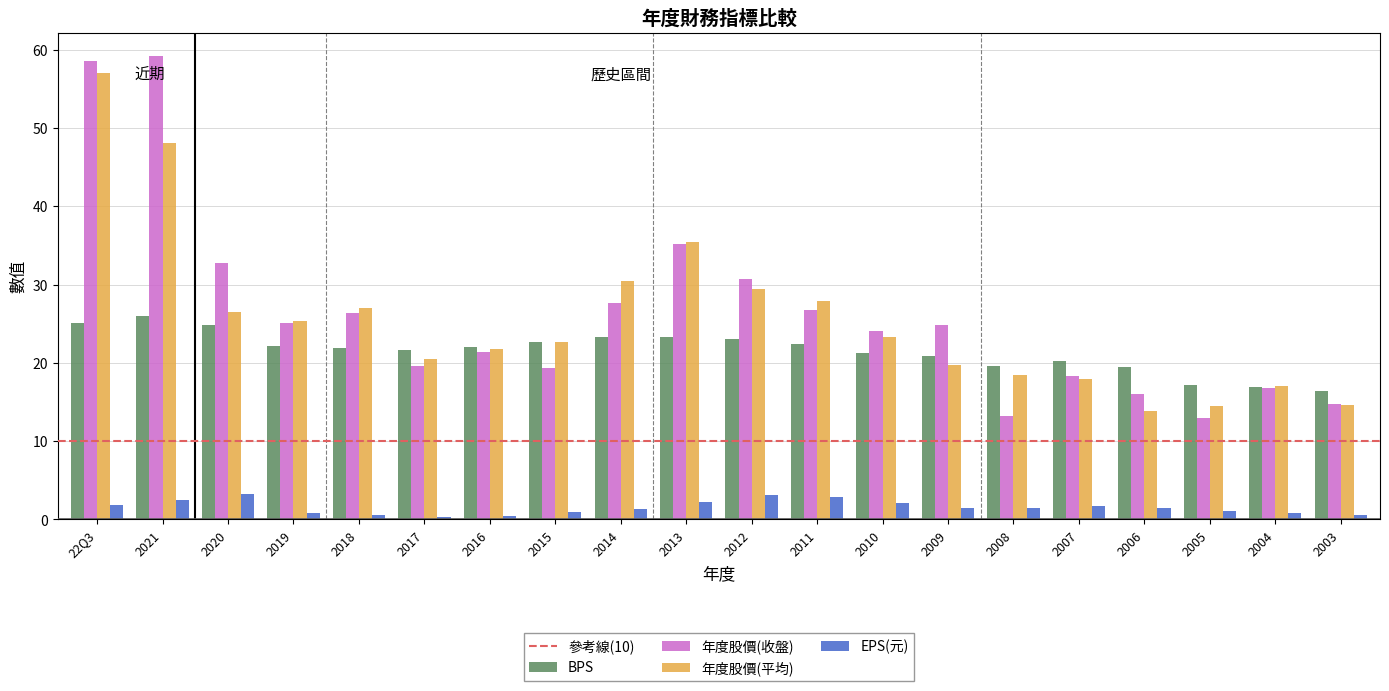

The value of 年度股價(收盤) at 2017 is 19.6. True or false?

True